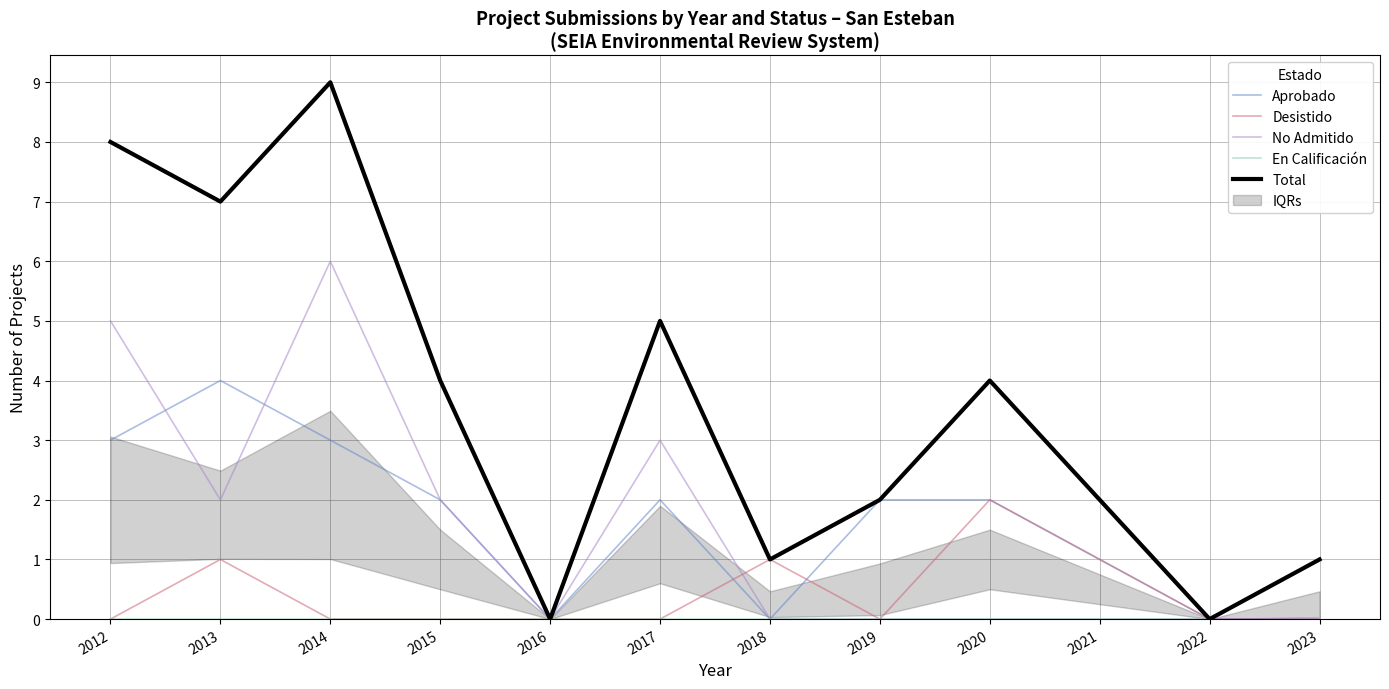

True or false: Total has more than 2 interior local peaks.

True